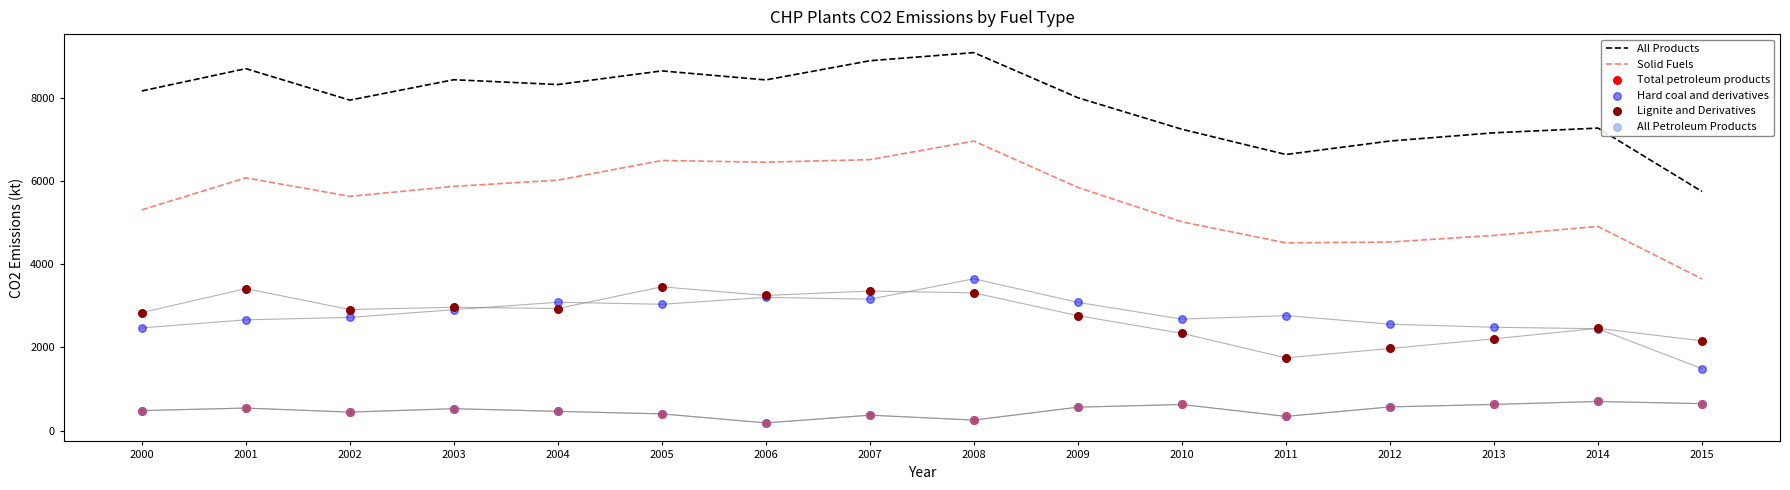

What are all the series names shown in the legend?

All Products, Solid Fuels, Total petroleum products, Hard coal and derivatives, Lignite and Derivatives, All Petroleum Products